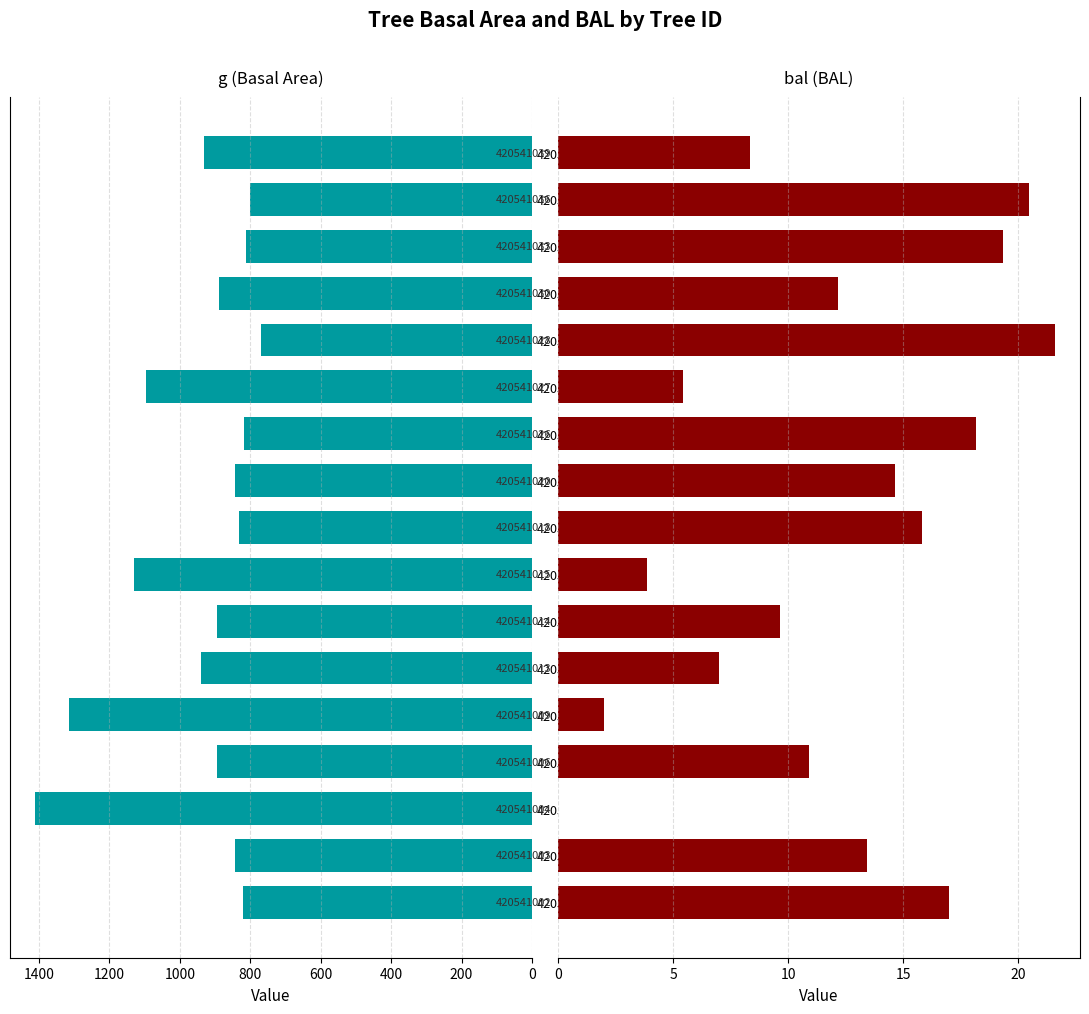

What position from the right is 1400?

10